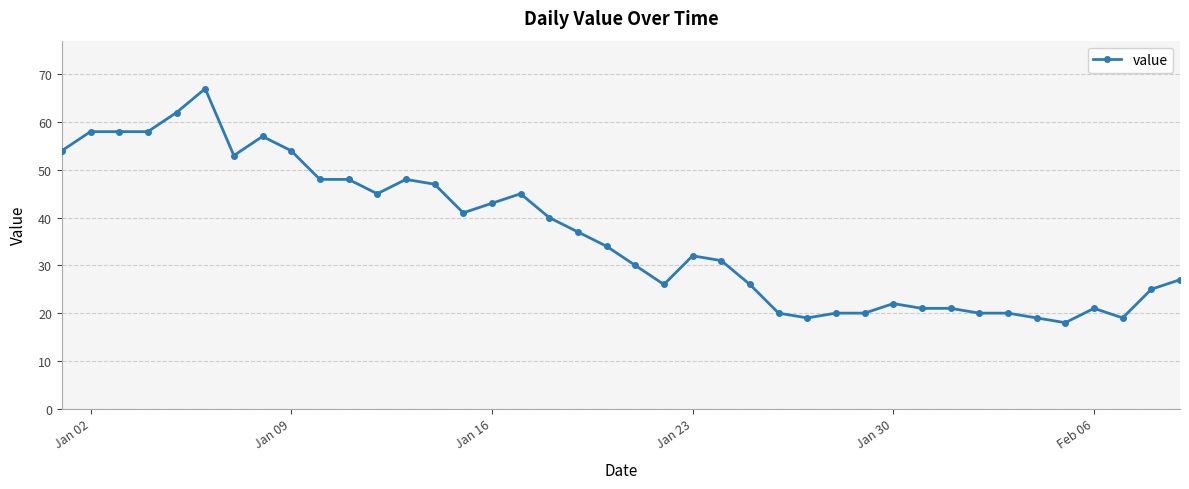

True or false: there are more than 2 points higher than both neighbors.

True